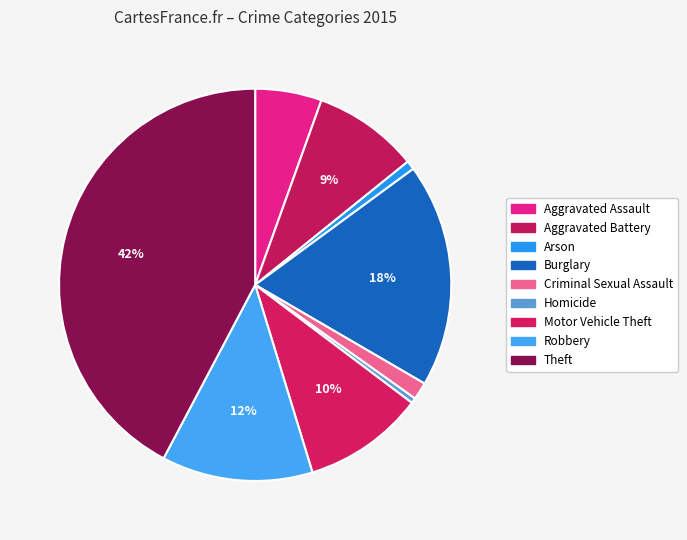

Rank the categories by value from lowest to highest.

Homicide, Arson, Criminal Sexual Assault, Aggravated Assault, Aggravated Battery, Motor Vehicle Theft, Robbery, Burglary, Theft